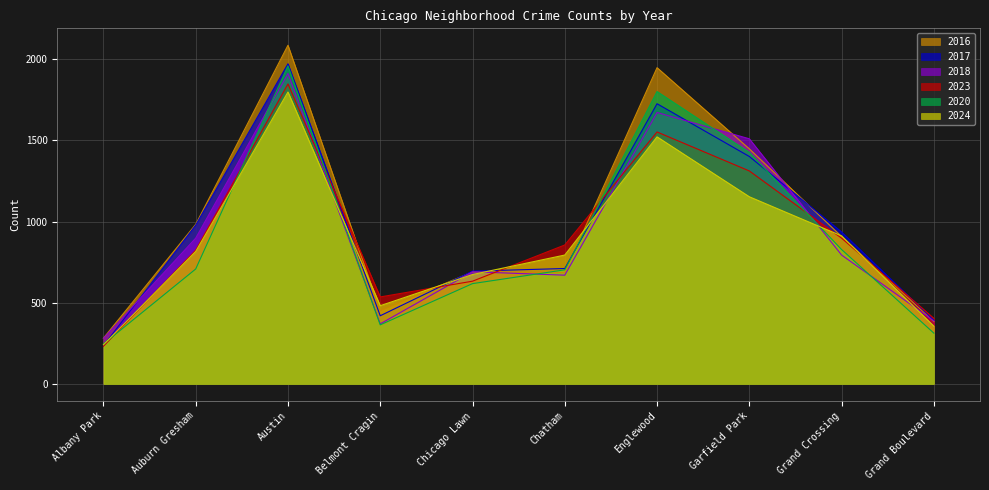

How many lines are shown in the chart?

6